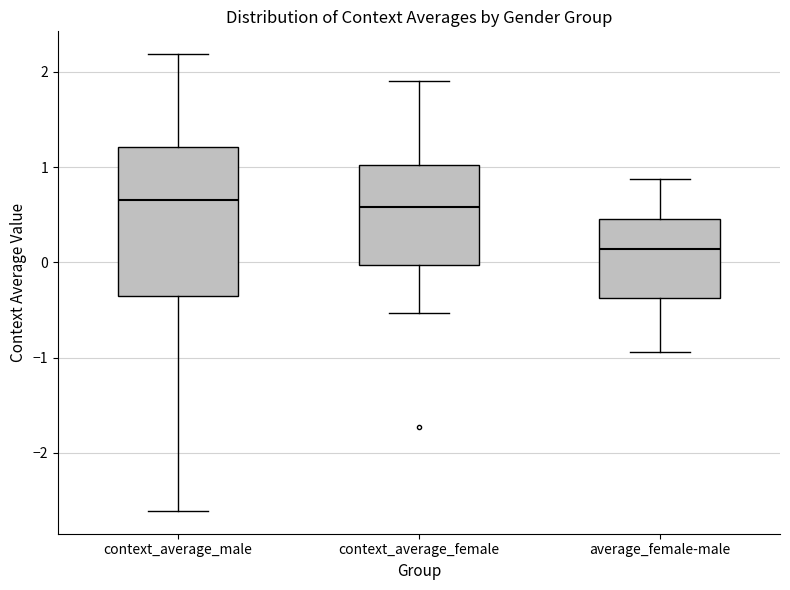

Reading left to right, transcribe this box plot: for each box, give where its median line is, the range the box spans, and where its two whiskers end, as read against the y-axis. The values are not printed on the chart, so give them approximately, as read against the axis.

context_average_male: median 0.6, box -0.4 to 1.2, whiskers -2.6 to 2.2
context_average_female: median 0.6, box 0.0 to 1.0, whiskers -0.5 to 1.9
average_female-male: median 0.1, box -0.4 to 0.5, whiskers -0.9 to 0.9